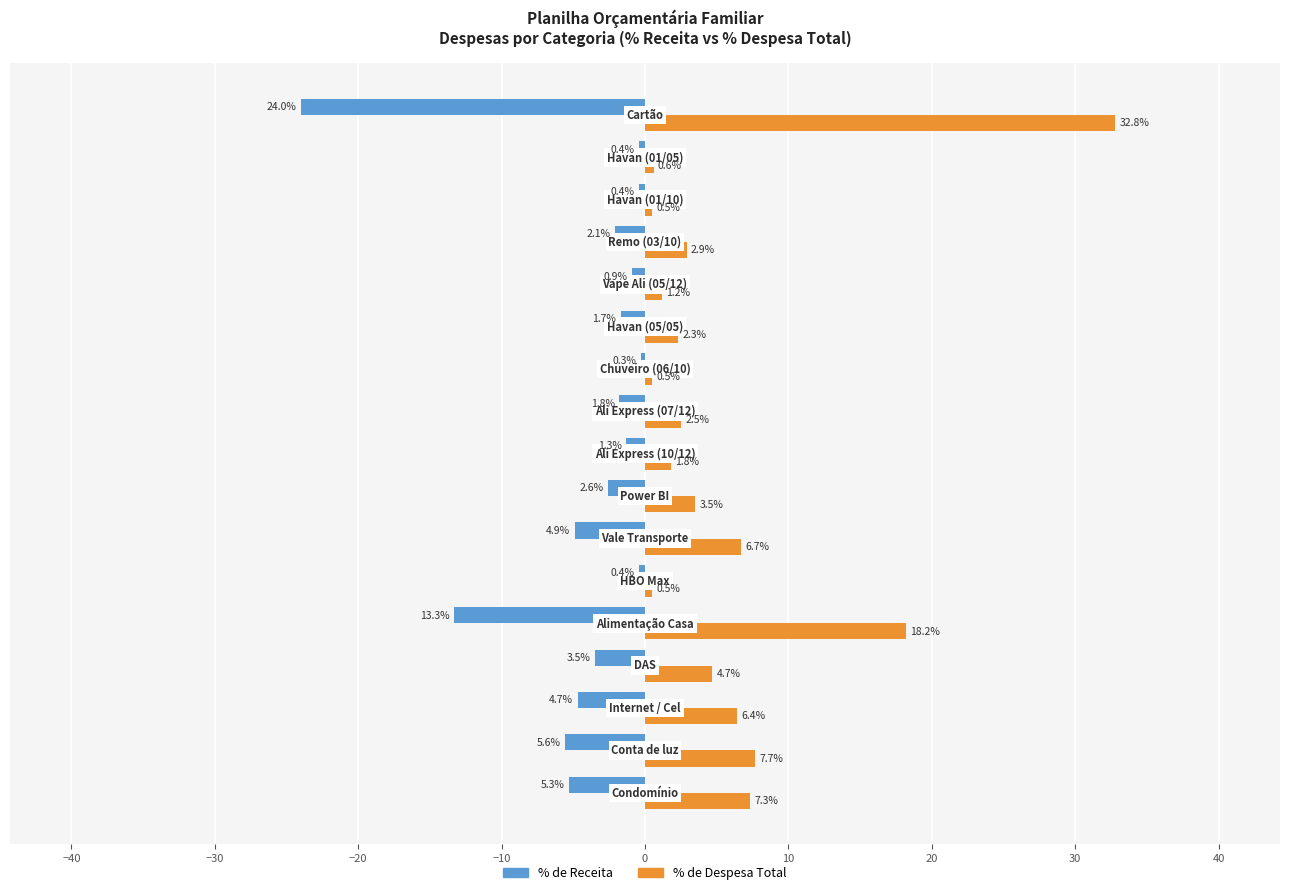

What is the maximum value shown in the chart?

32.8